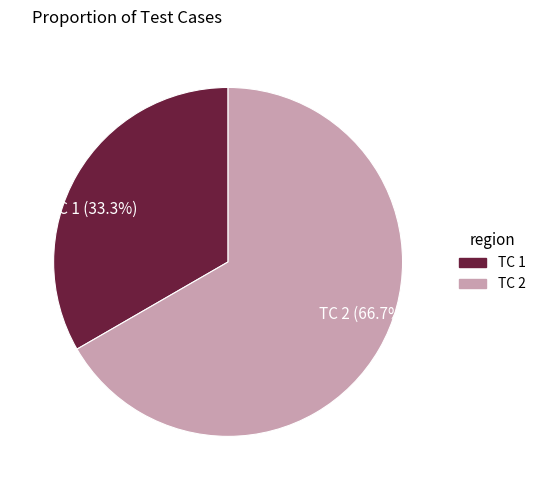

Rank the categories by value from lowest to highest.

TC 1, TC 2